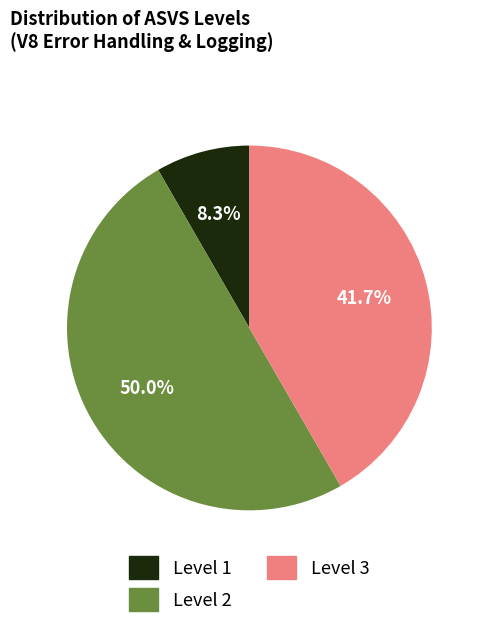

Does Level 3 represent more than half of the total?

No